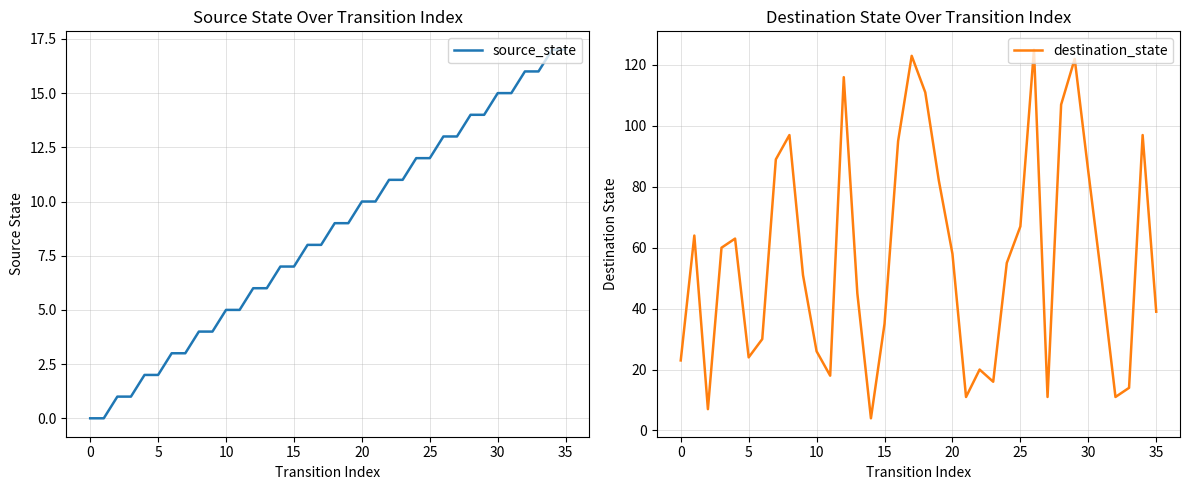

What is the greatest value displayed?

125